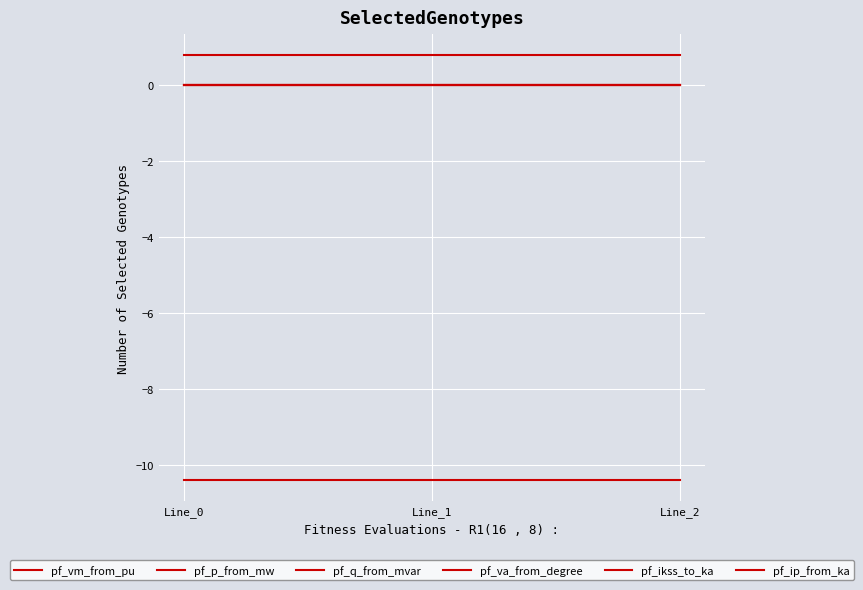

Is it true that pf_va_from_degree equals -14.7 at Line_1?

False